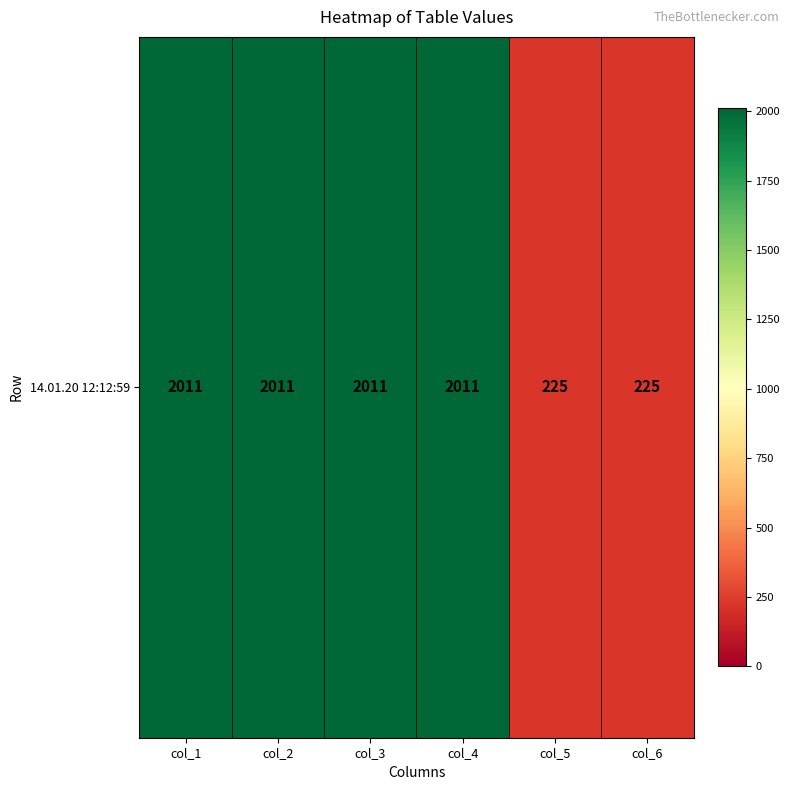

What is the change in value from col_3 to col_6?

-1786